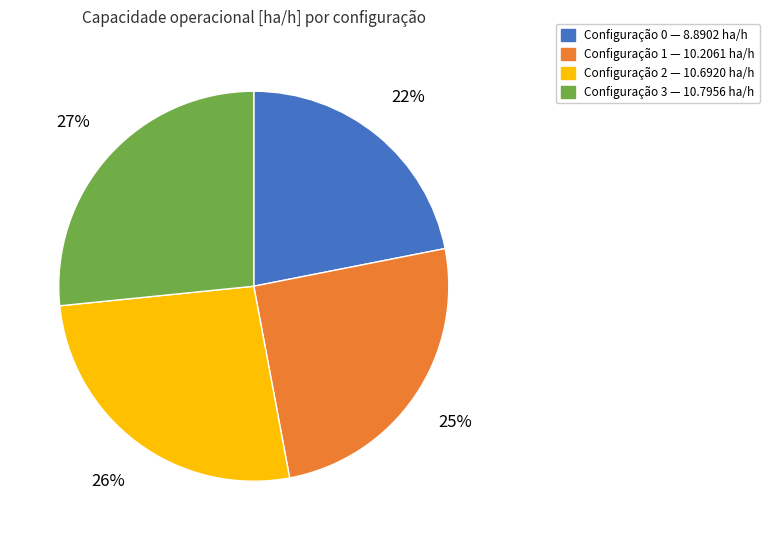

To the nearest percent, what is the average slice percentage?

25%